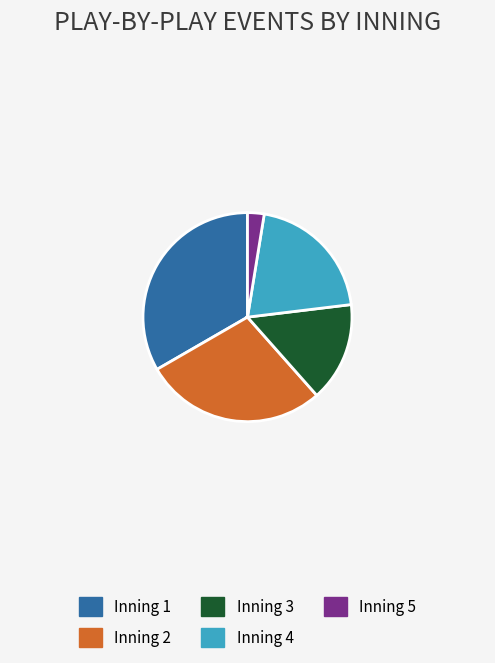

Does Inning 1 account for over 50% of the chart?

No